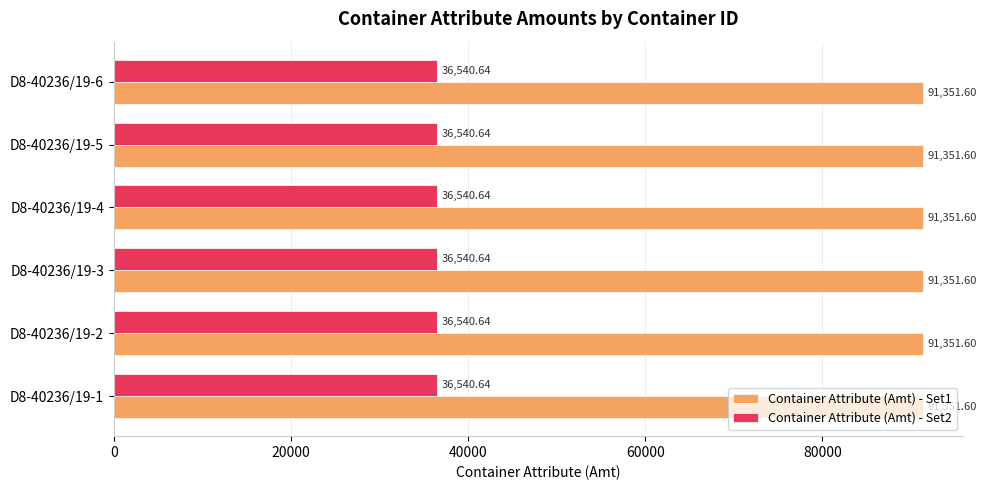

What is the highest value of the Container Attribute (Amt) - Set2 series?

36540.6